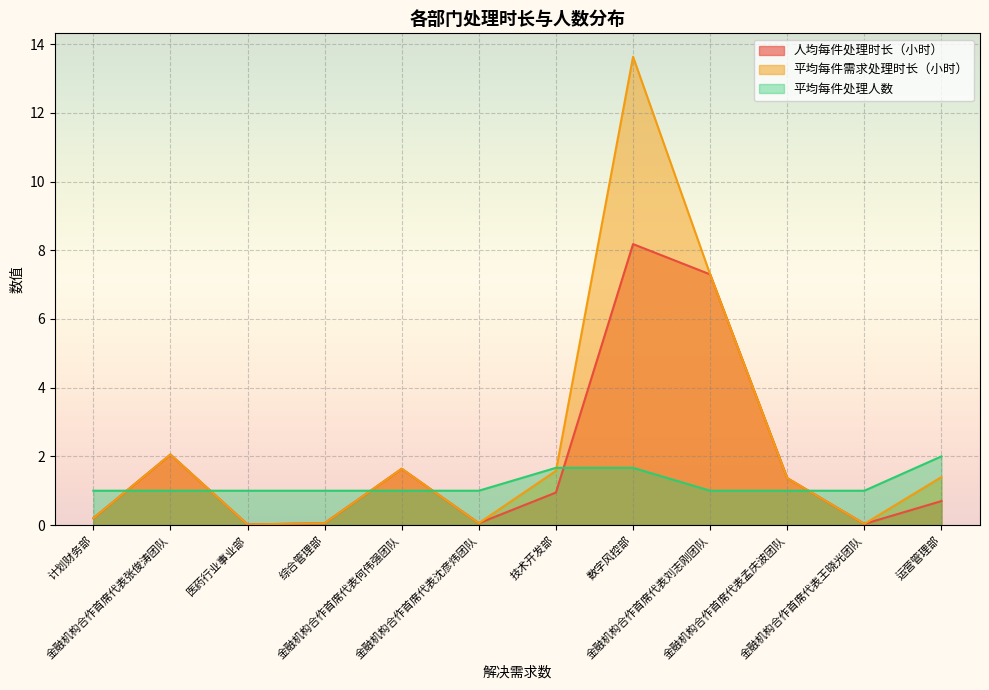

At which category is the sum across all series the highest?

数字风控部